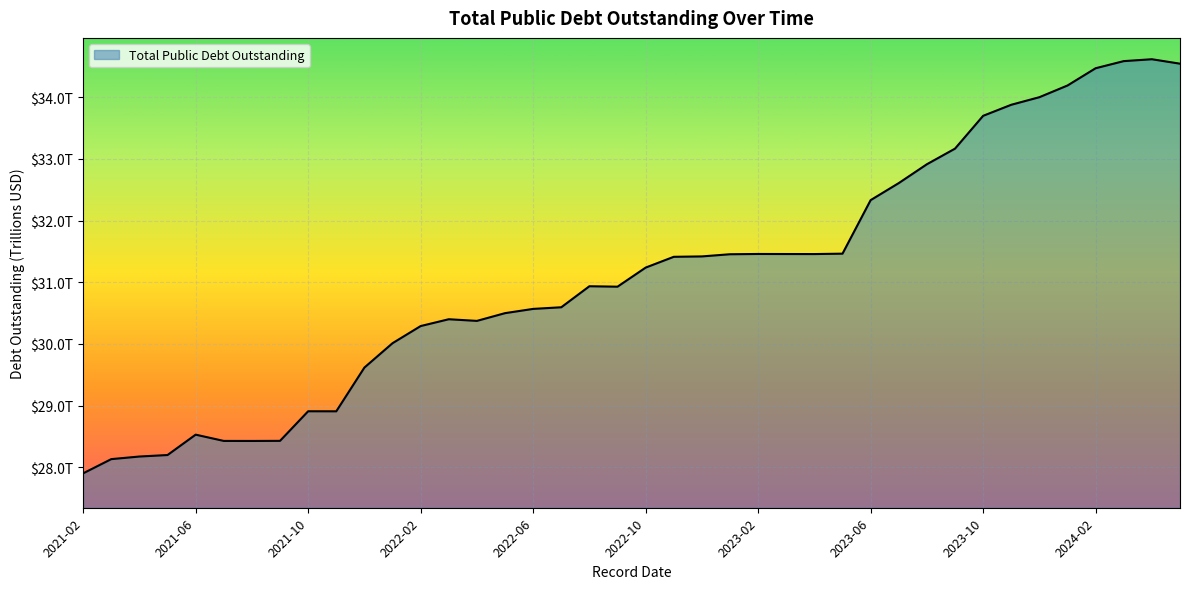

Does the chart display data point markers on the line(s)?

No